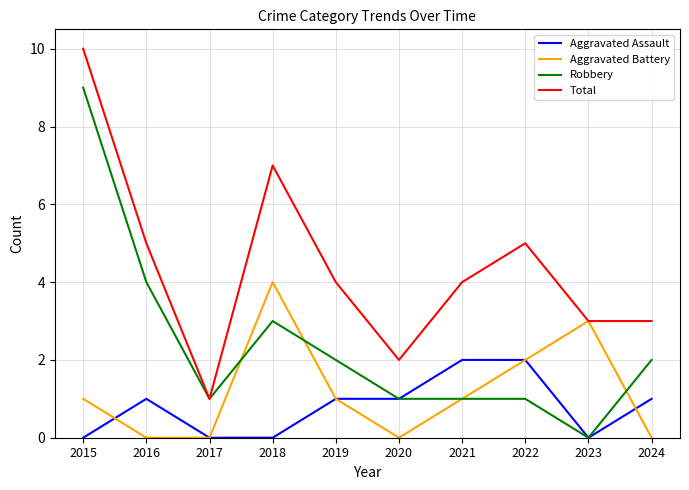

How many Aggravated Battery values are between 0 and 2?

8